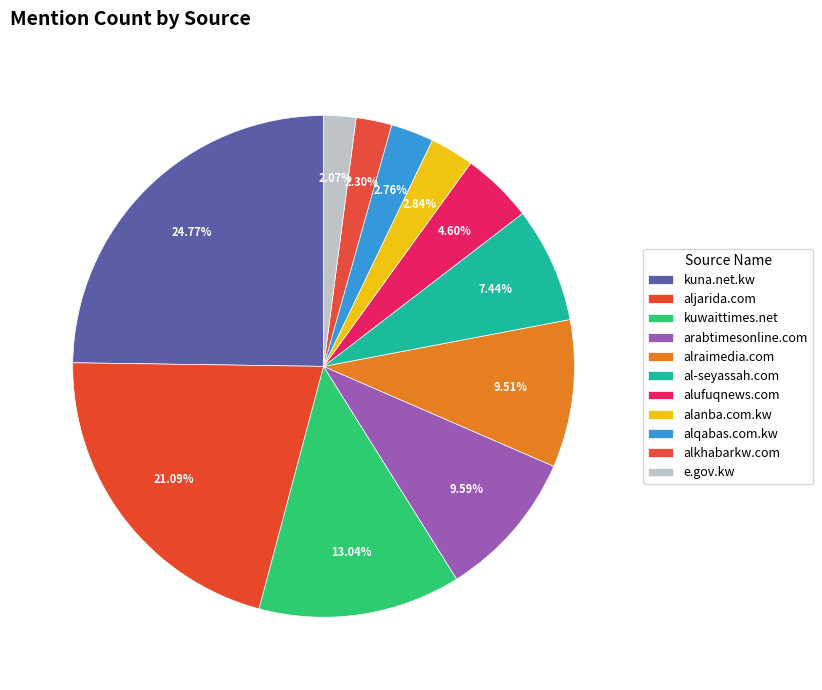

Between alufuqnews.com and alkhabarkw.com, which is larger?

alufuqnews.com